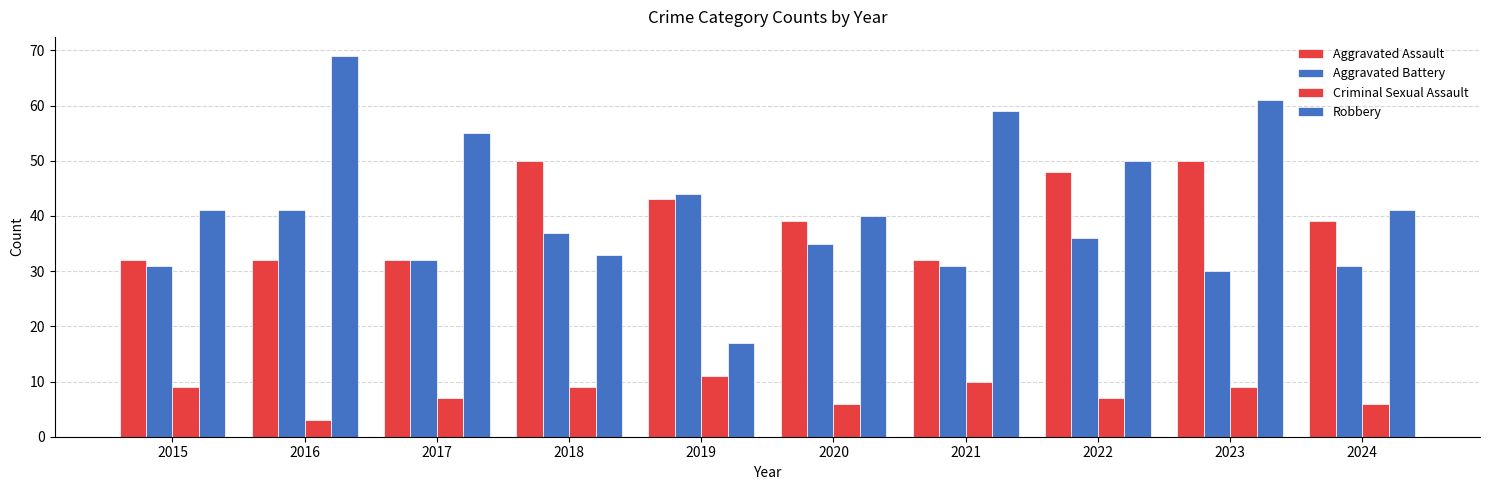

How many bars are there in total?

40